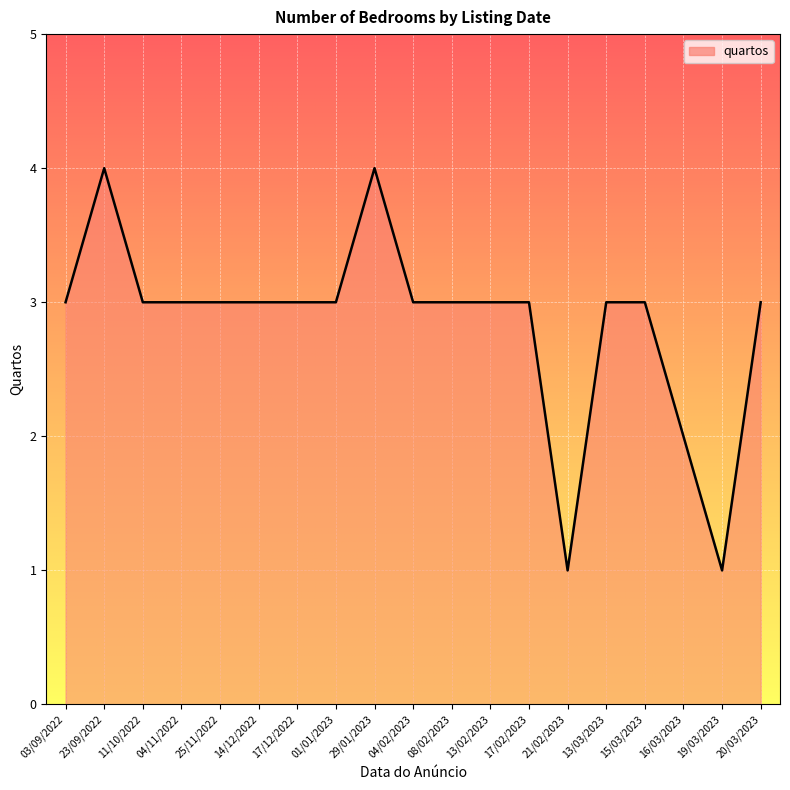

What is the sum of all values?

54